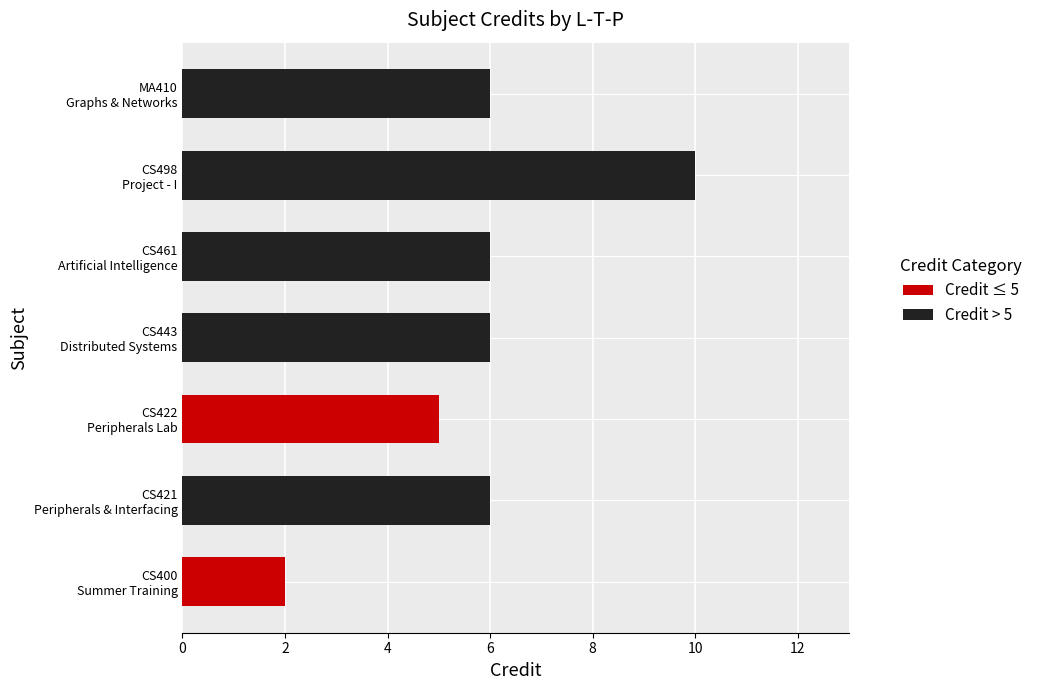

What is the value of the Credit bar at the 5th from the left?

6